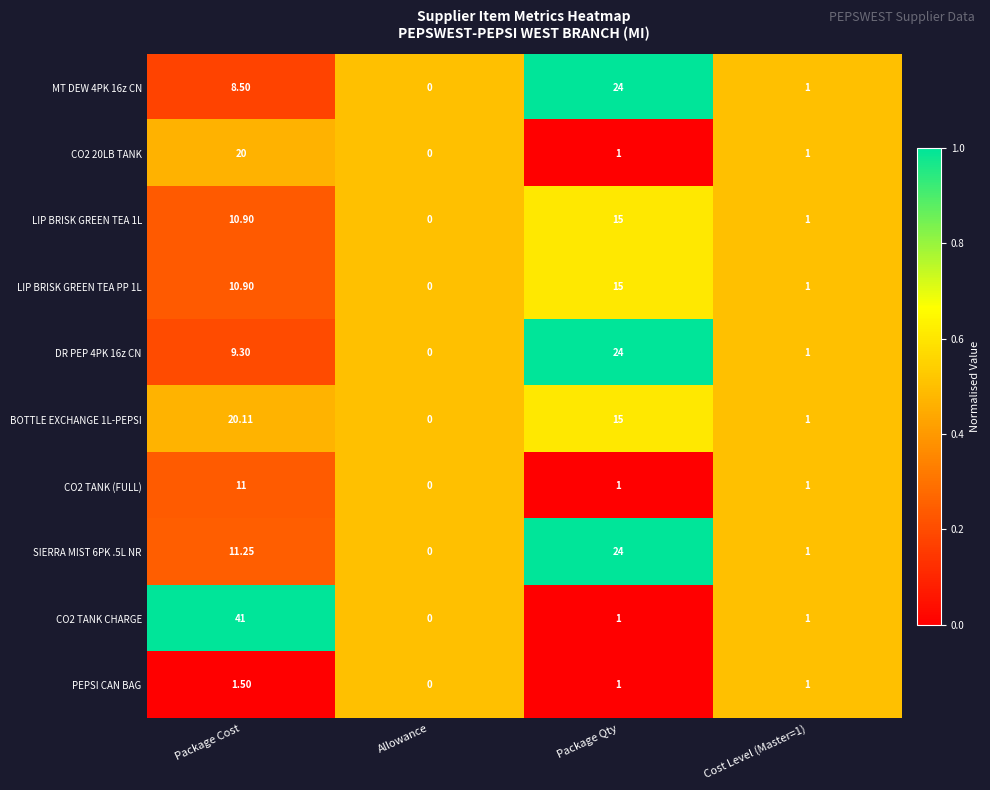

At which category does the chart reach its peak across all series?

Package Cost